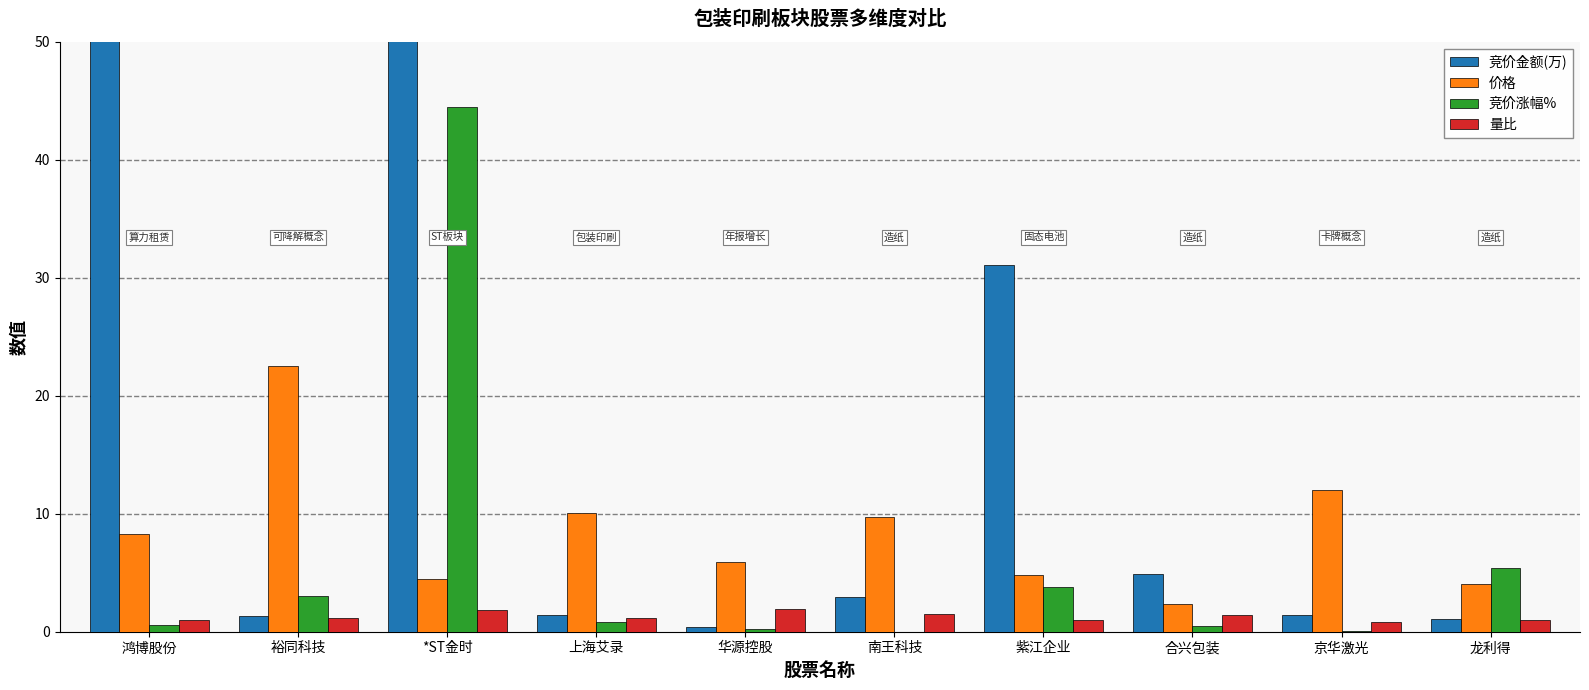

What is the difference between the maximum and minimum values in the 量比 series?

1.1